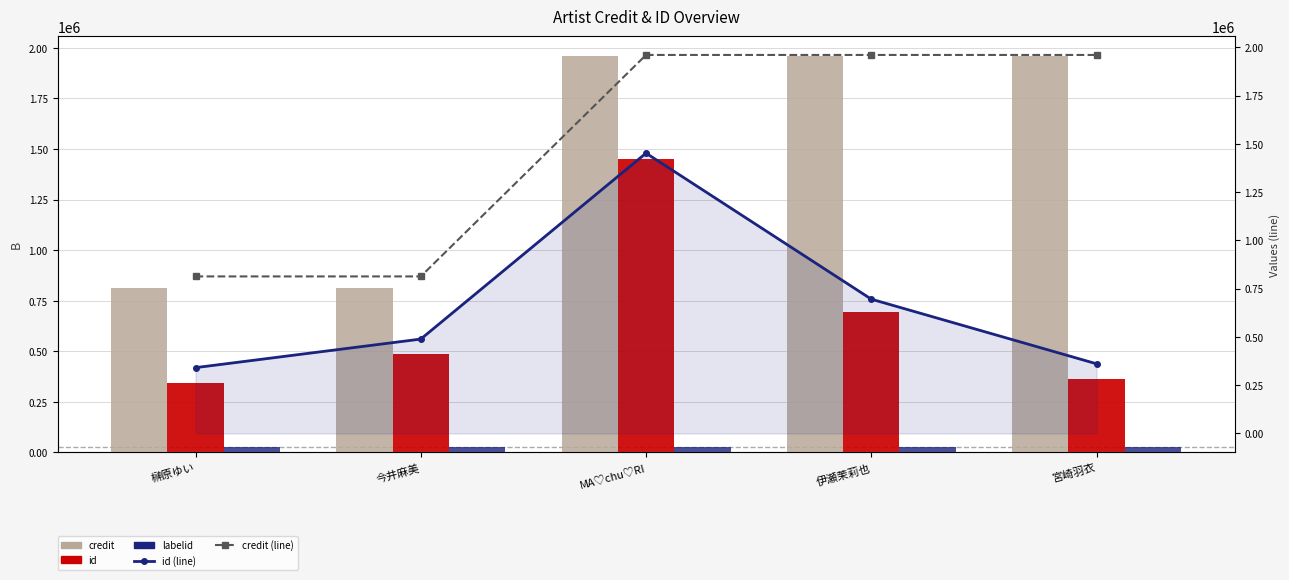

How many credit (line) values are between 813157 and 1960296?

5